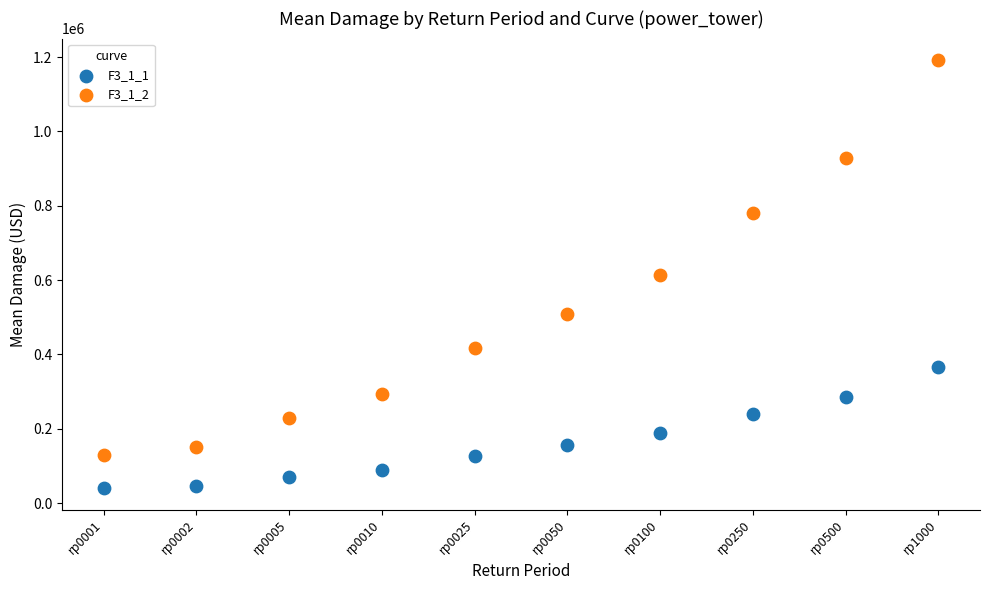

Which series contains the lowest Y value?

F3_1_1